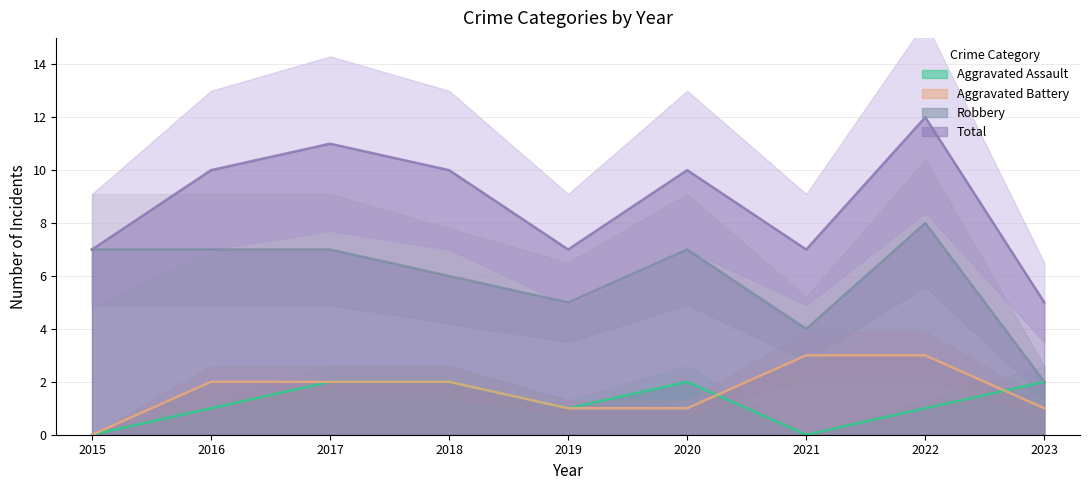

Reading right to left, extract all data points from this chart.

Aggravated Assault: 2	1	0	2	1	2	2	1	0
Aggravated Battery: 1	3	3	1	1	2	2	2	0
Robbery: 2	8	4	7	5	6	7	7	7
Total: 5	12	7	10	7	10	11	10	7